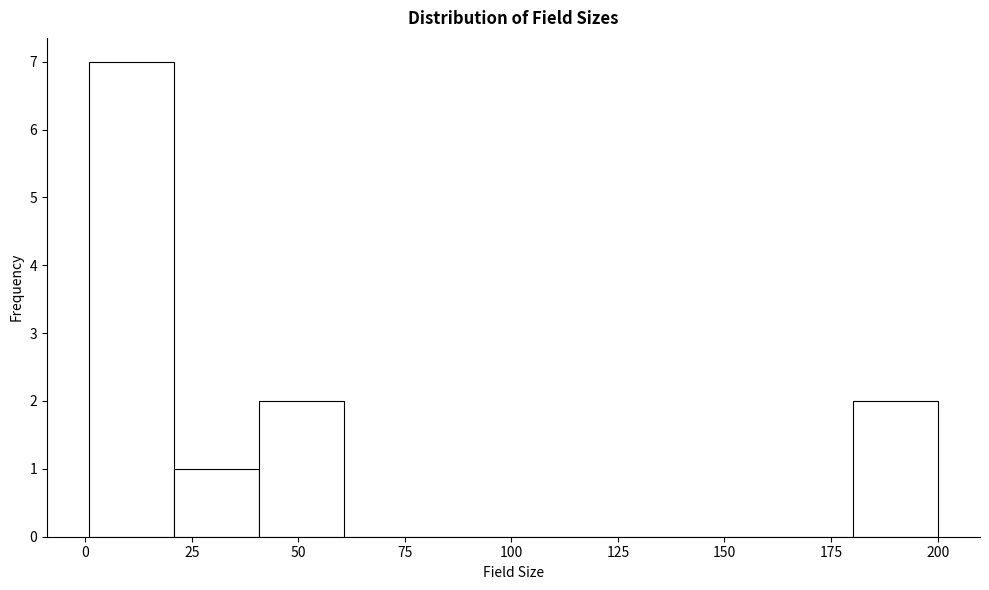

Around what value on the x-axis is the tallest bar? Give the approximate position of its centre, as read against the axis.

10